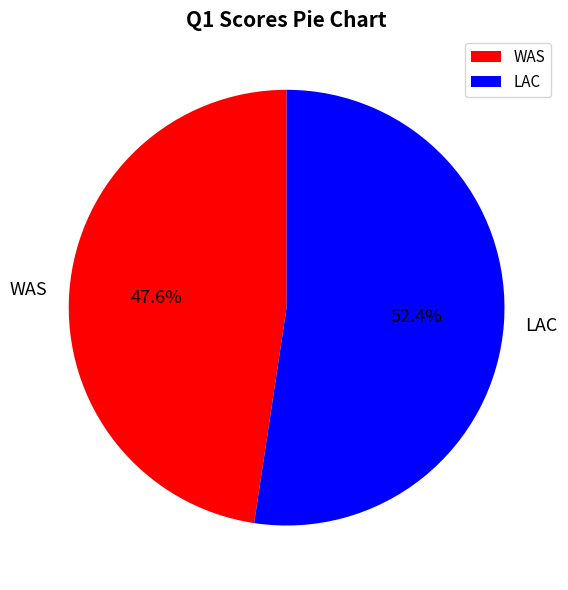

To the nearest percent, what percentage of the pie is WAS?

48%